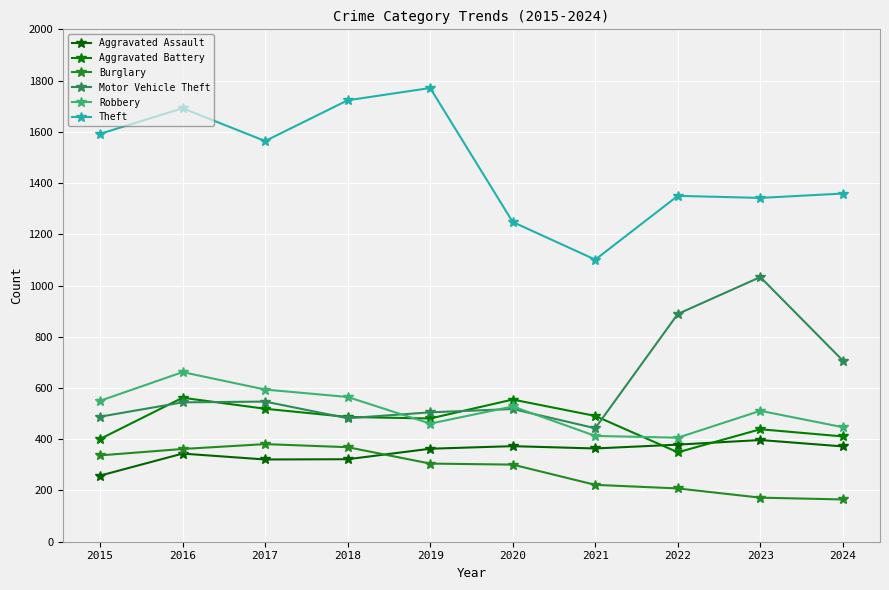

True or false: Robbery has a value of 565 at 2018.

True